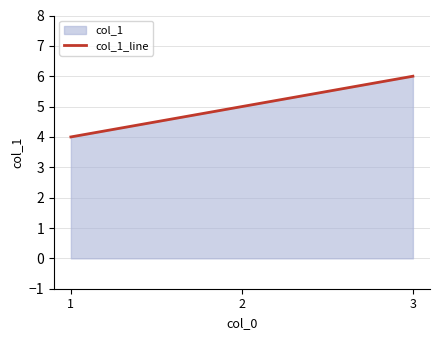

Approximately how many times larger is the value at 2 compared to 1?

1.2